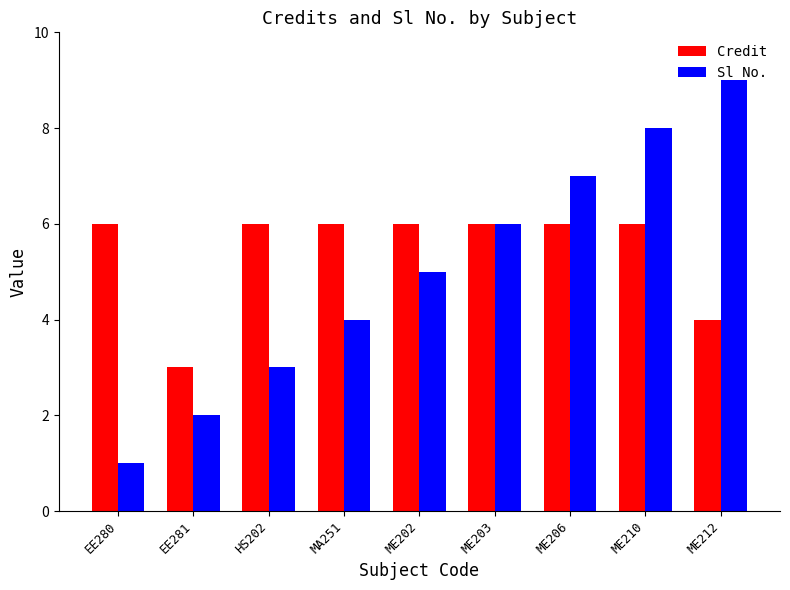

What is the spread (max minus min) of values at EE281?

1